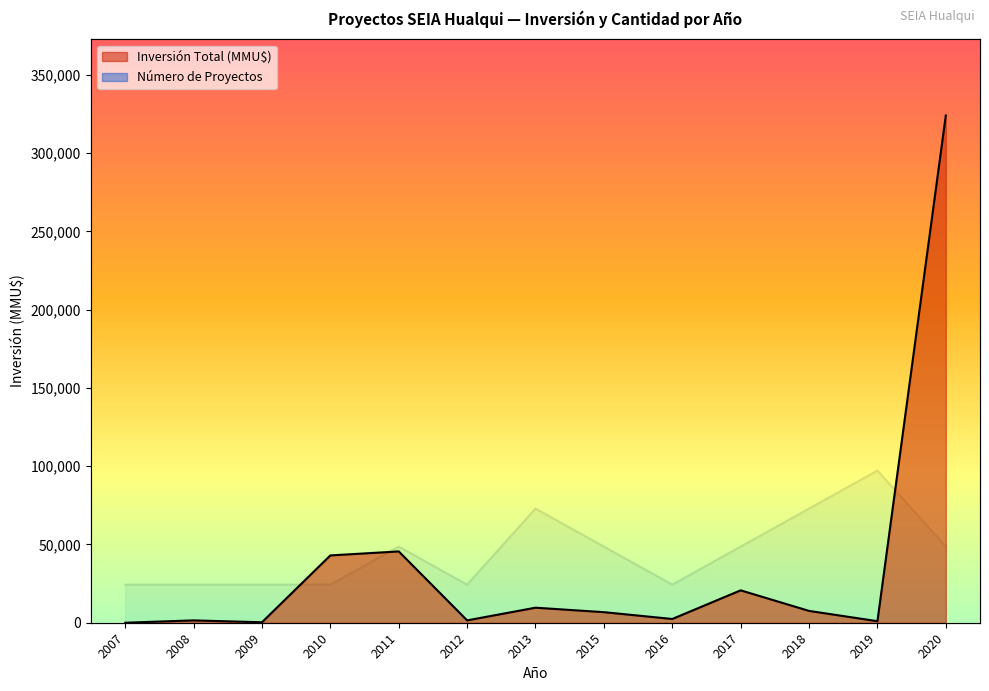

How many values in the Número de Proyectos series are below 48603?

6